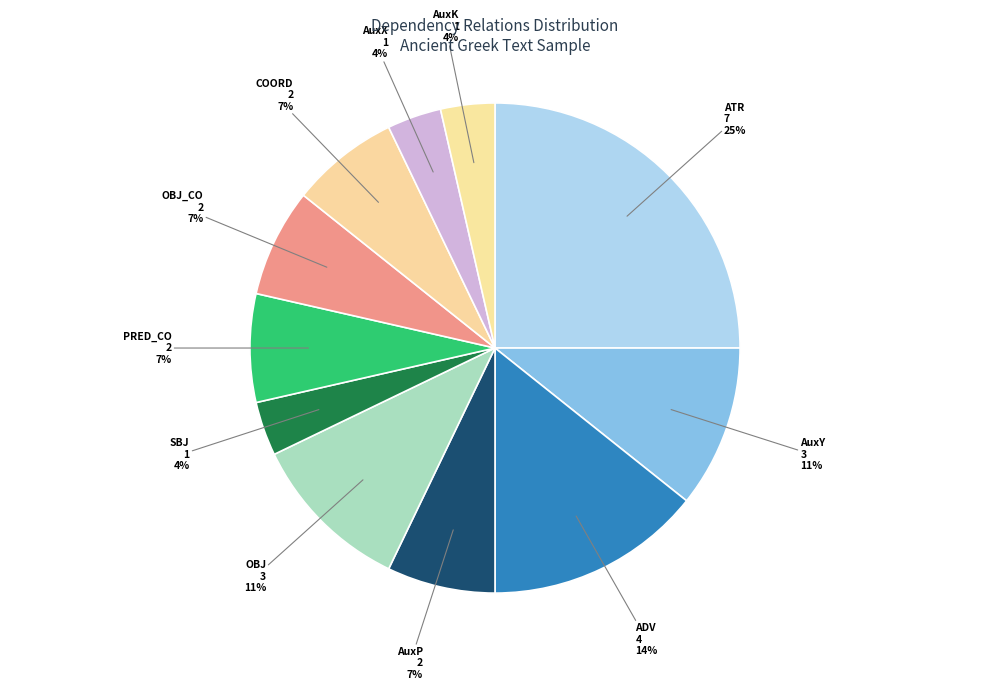

How many segments does this pie chart have?

11